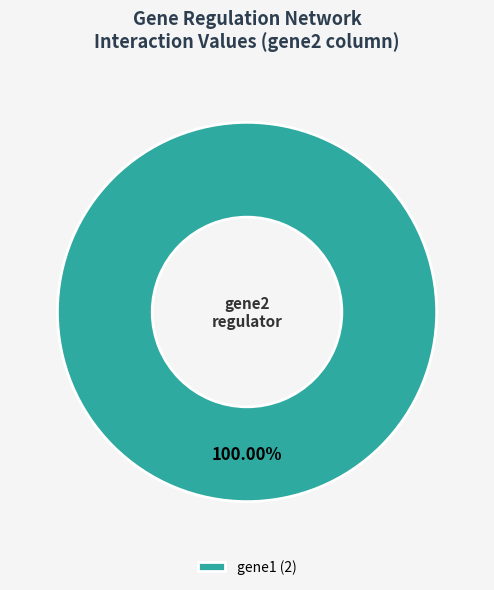

Does any single category account for the majority?

Yes